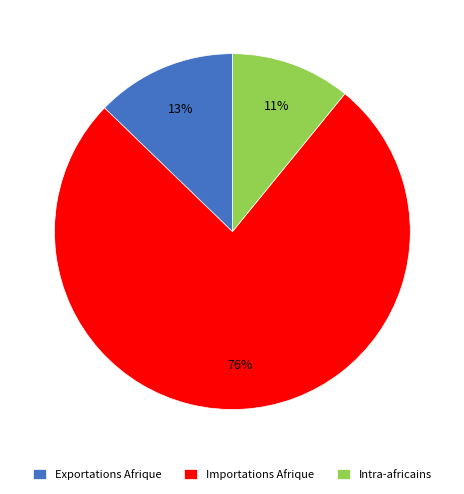

To the nearest percent, what is the average slice percentage?

33%